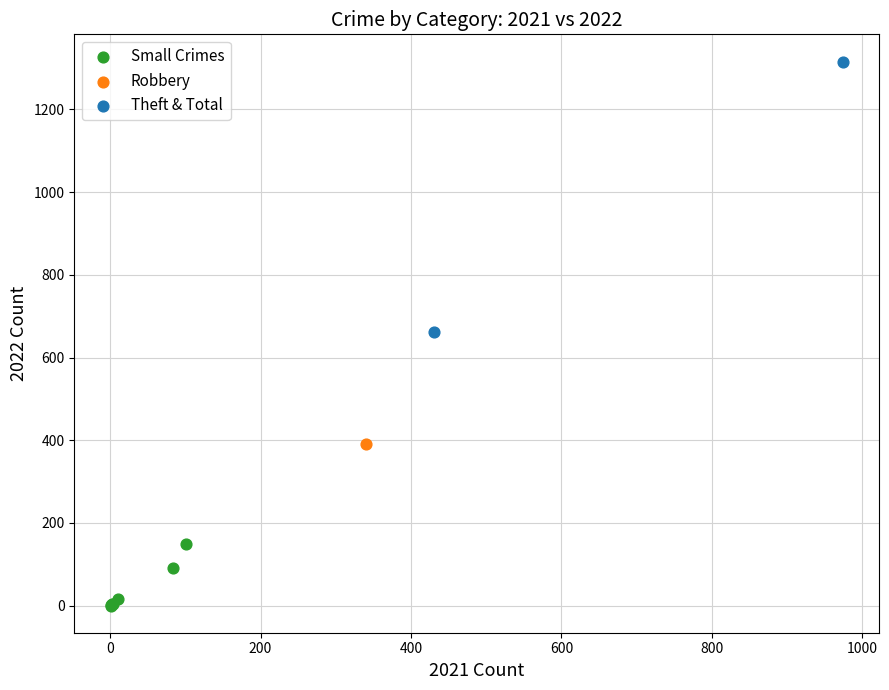

What are all the series names shown in the legend?

Small Crimes, Robbery, Theft & Total